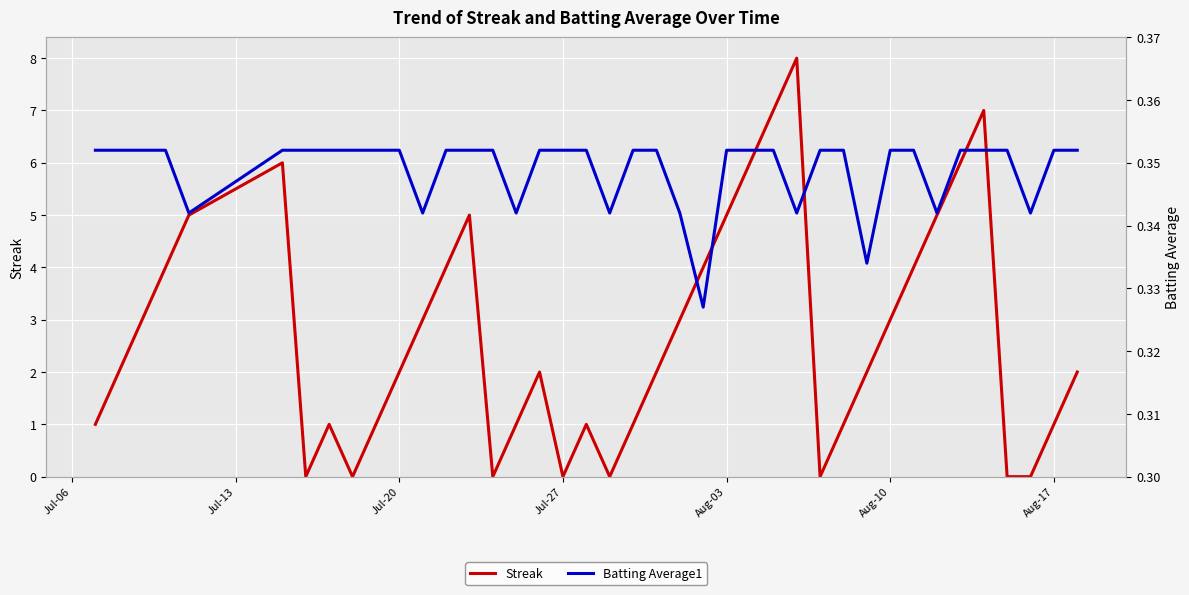

What position from the left is Aug-17?

7